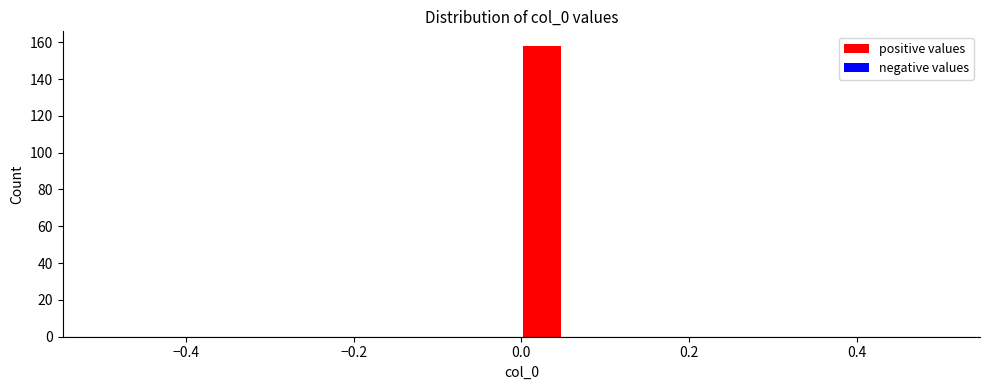

Read against the x-axis, roughly where is the centre of the tallest bar?

0.02